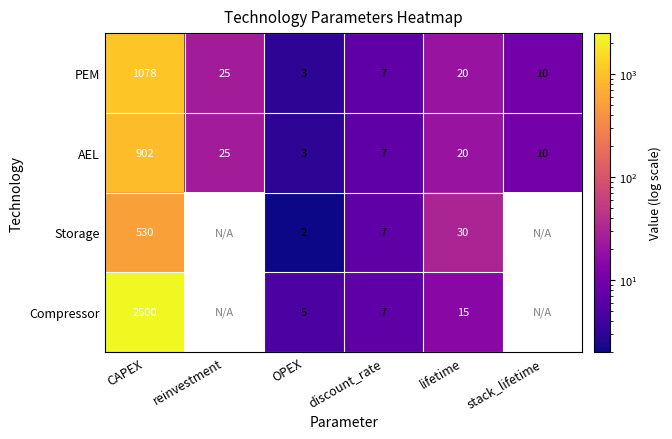

The Storage series shows 530 at CAPEX. True or false?

True